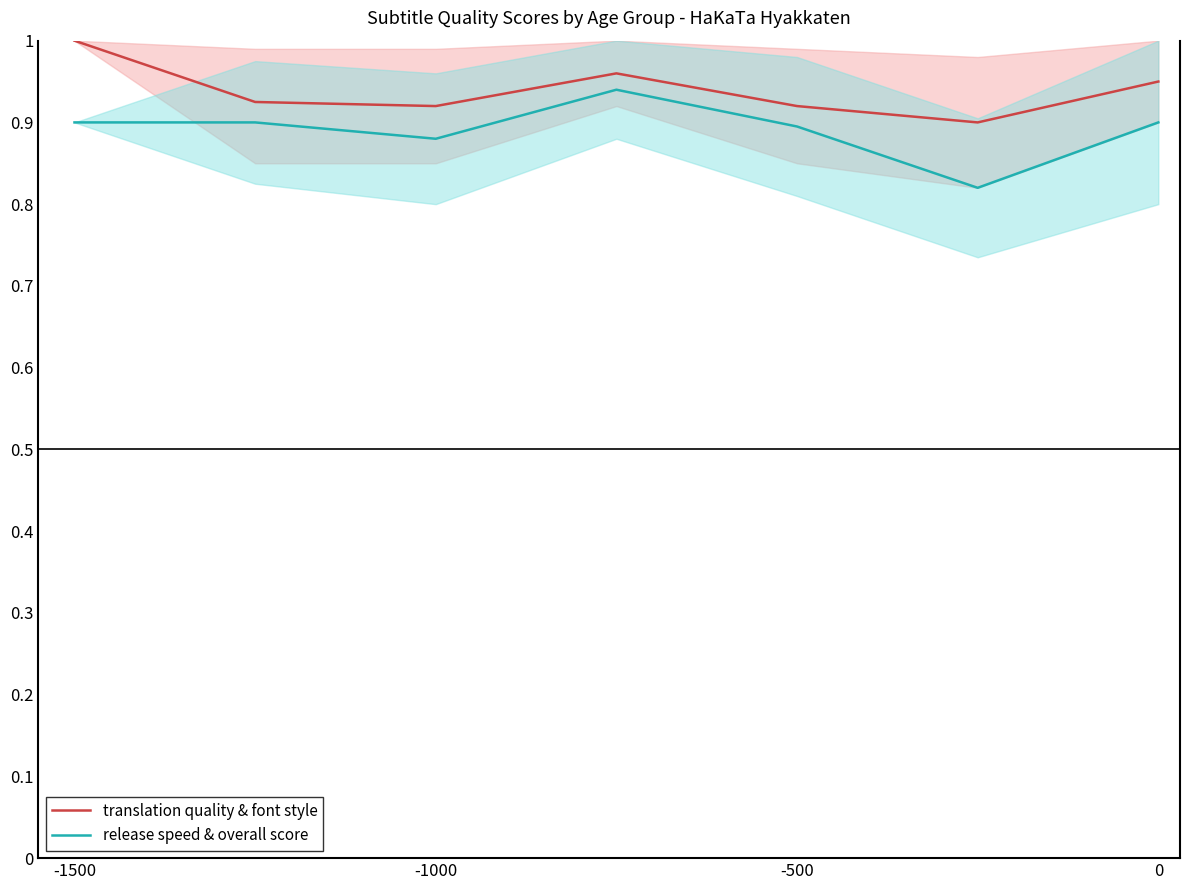

What is the difference between the maximum and minimum values in the release speed & overall score series?

0.1